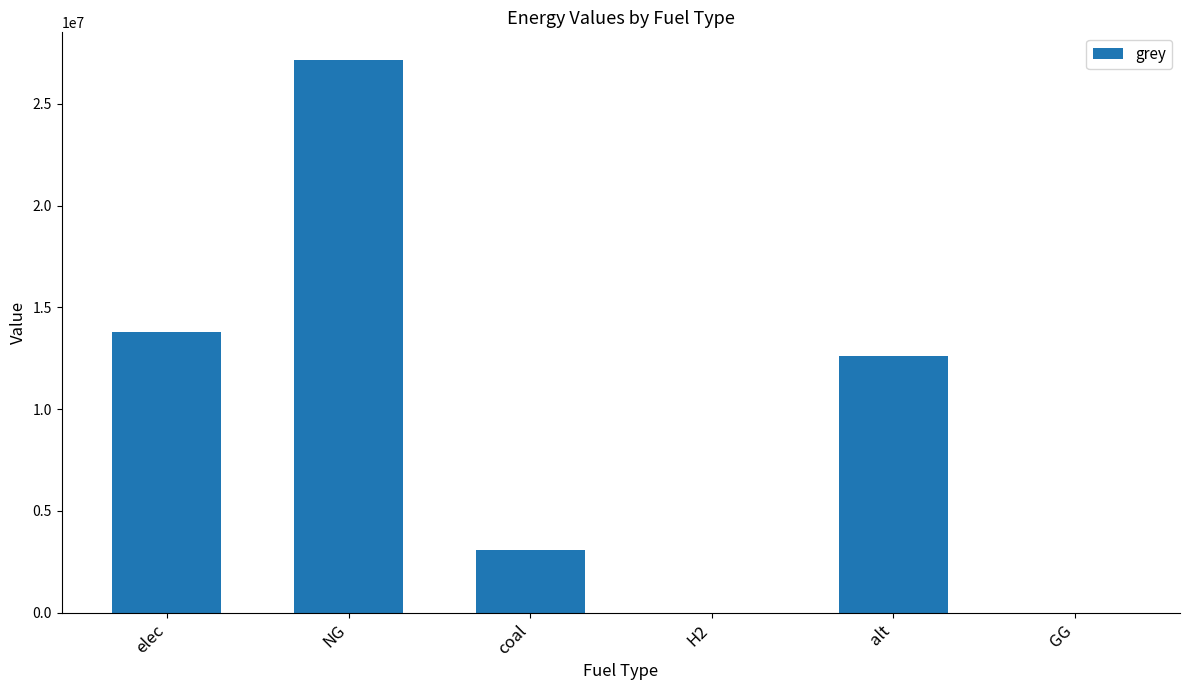

Read the value at alt.

12607053.2